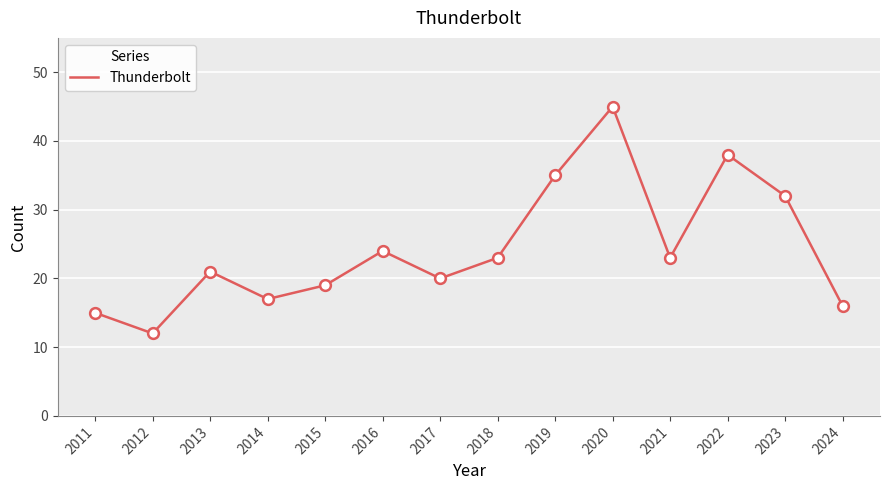

Approximately how many times larger is the value at 2012 compared to 2017?

0.6